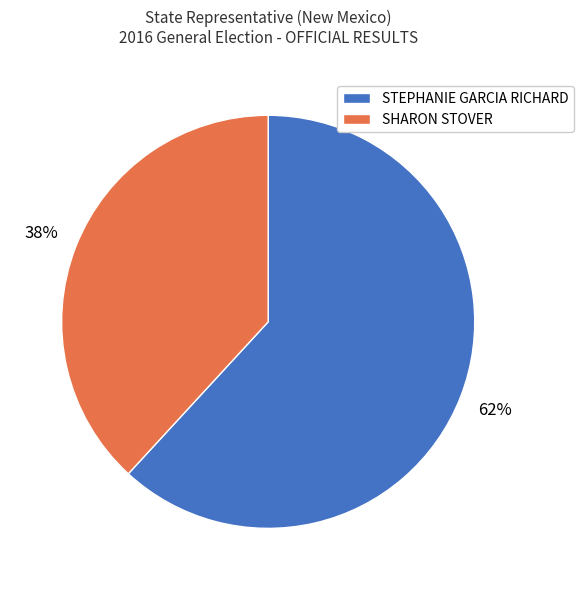

Combined, do STEPHANIE GARCIA RICHARD and SHARON STOVER account for over 50%?

Yes